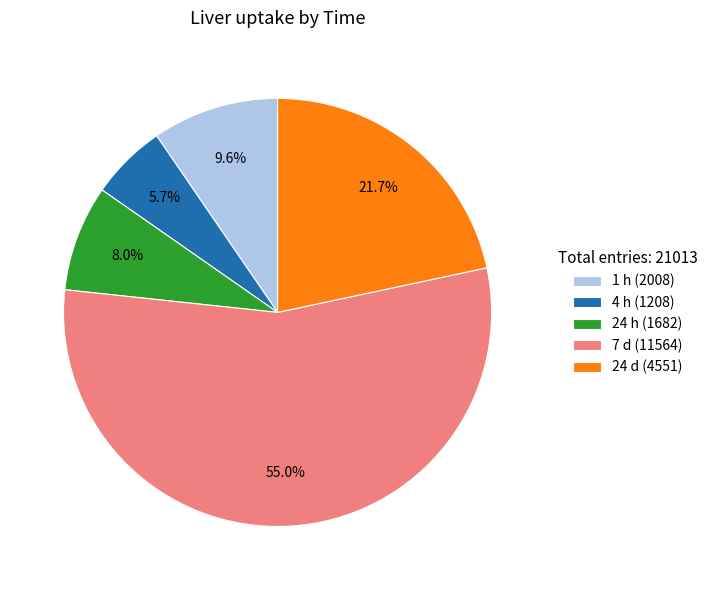

To the nearest percent, what percentage of the pie is 7 d?

55%